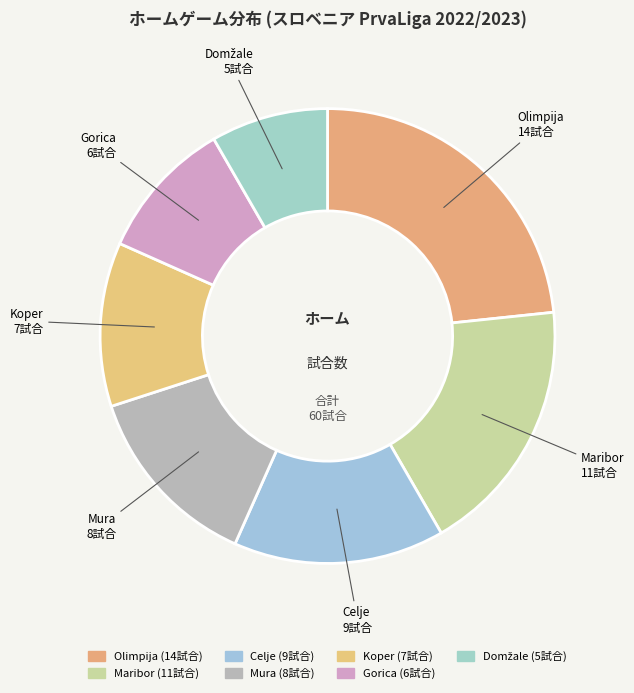

Is there any slice that represents more than half of the pie?

No